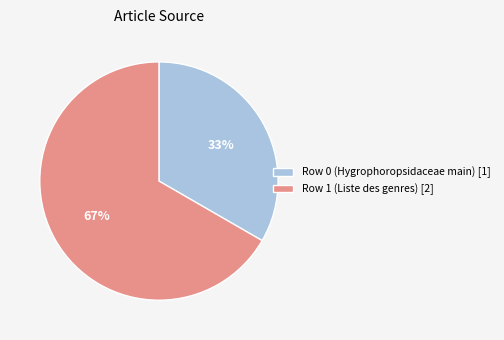

Is it true that Row 0 (Hygrophoropsidaceae main) [1] is 23% of the pie?

False